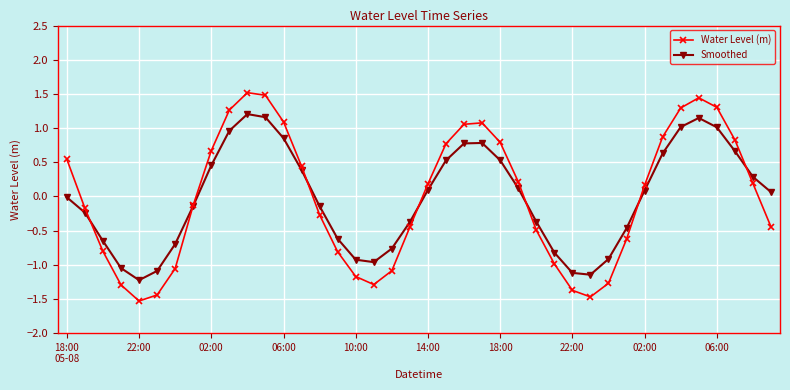

What is the greatest value displayed?

1.5